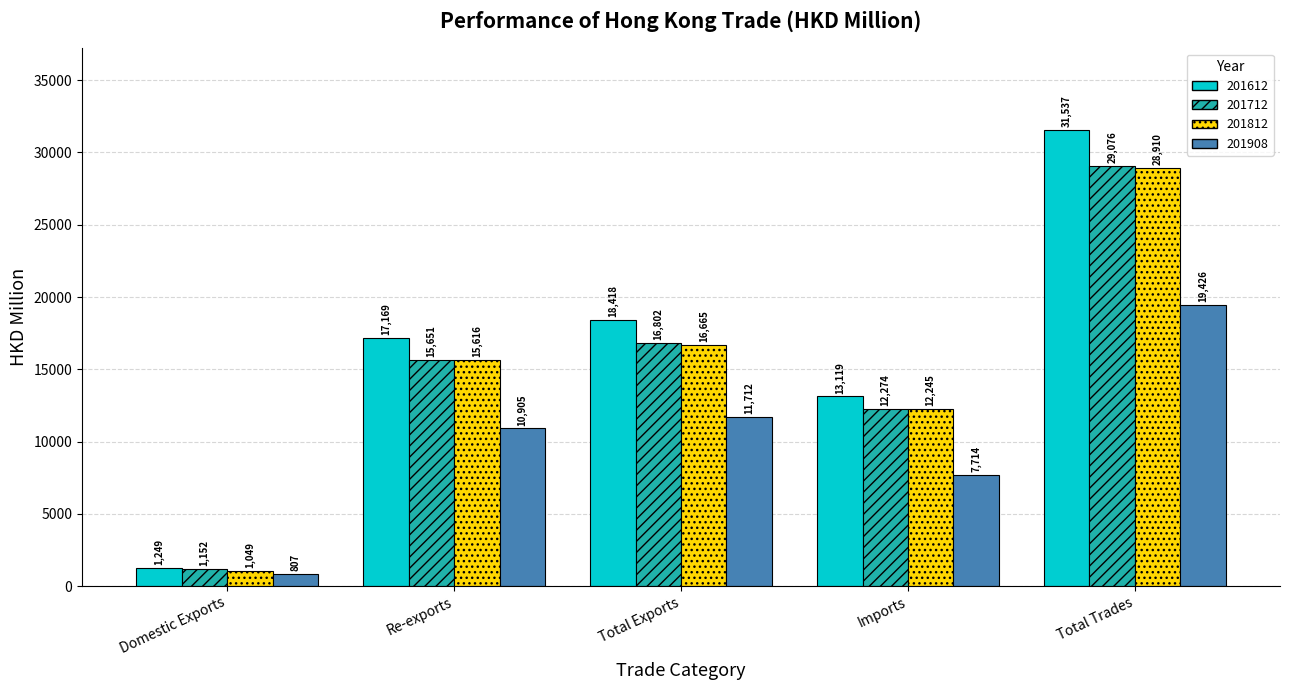

Which series changed the most between Domestic Exports and Total Exports?

201612